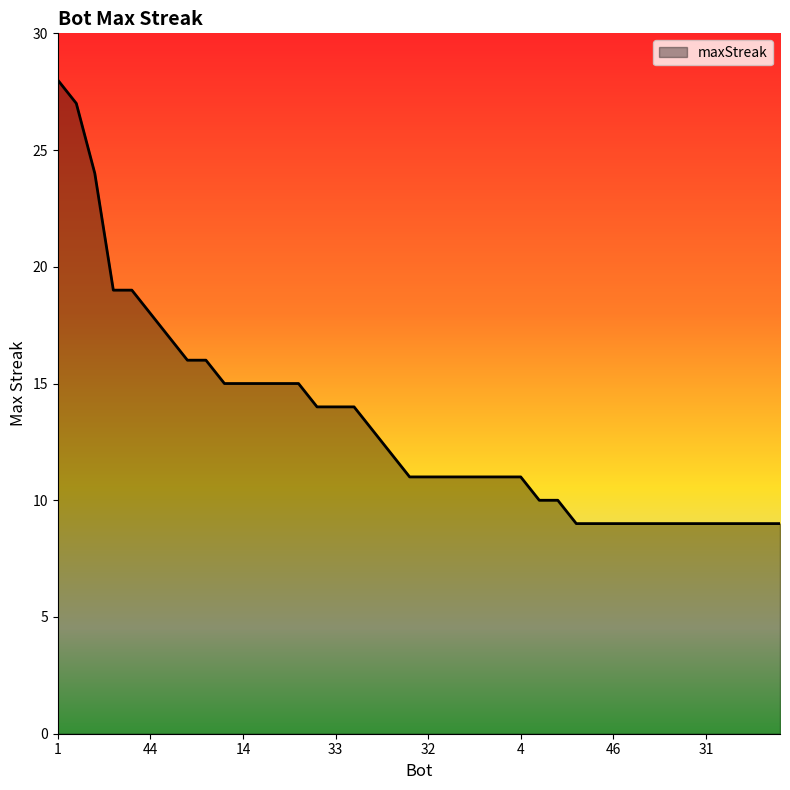

Does the chart display data point markers on the line(s)?

No